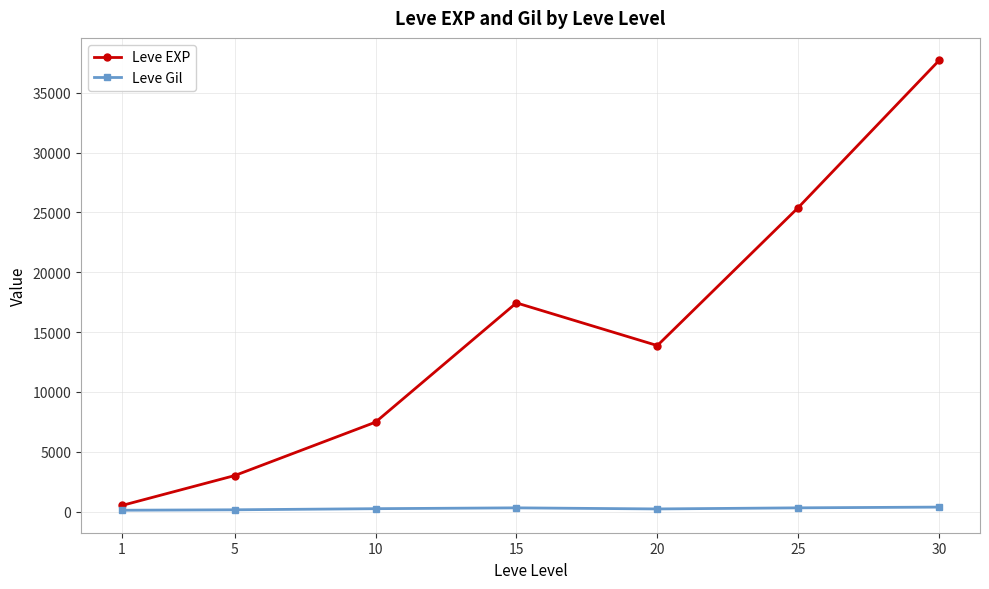

Rank the series at 15 from lowest to highest value.

Leve Gil, Leve EXP